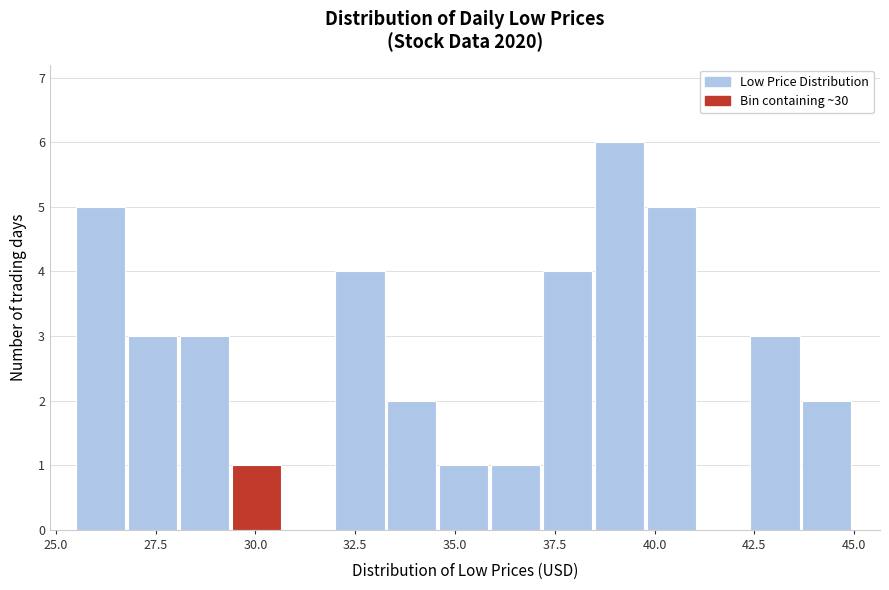

Around what value on the x-axis is the tallest bar? Give the approximate position of its centre, as read against the axis.

39.0